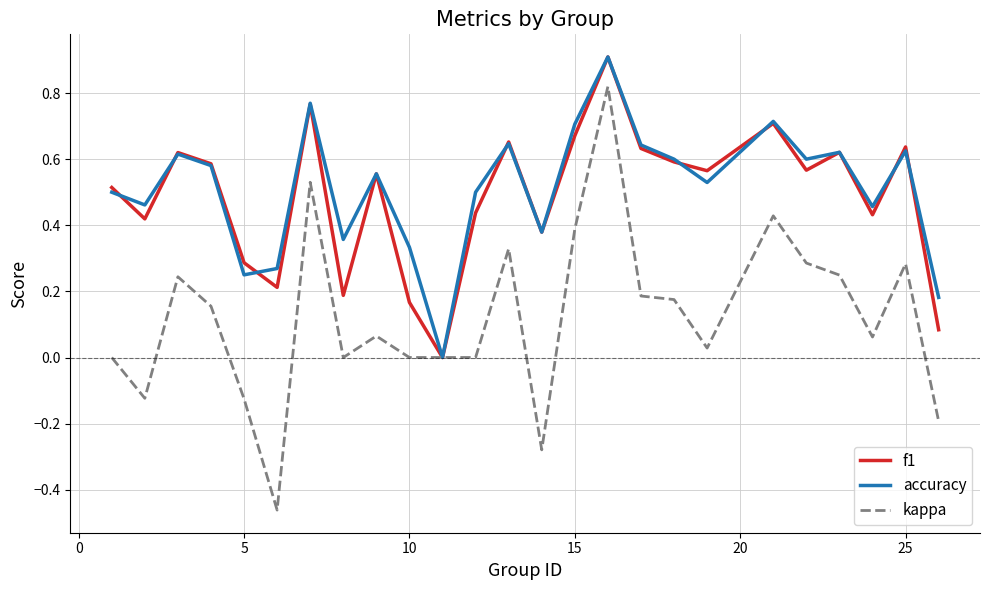

Which series has the largest range (max minus min)?

kappa